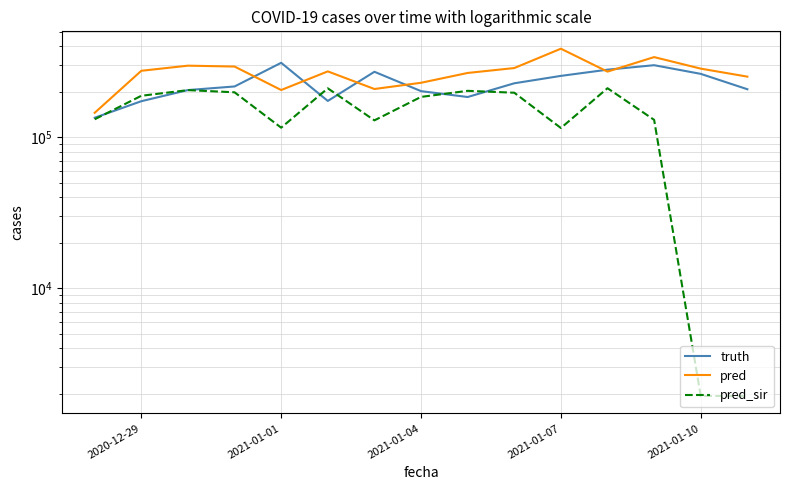

What is the lowest value of the pred series?

145205.3